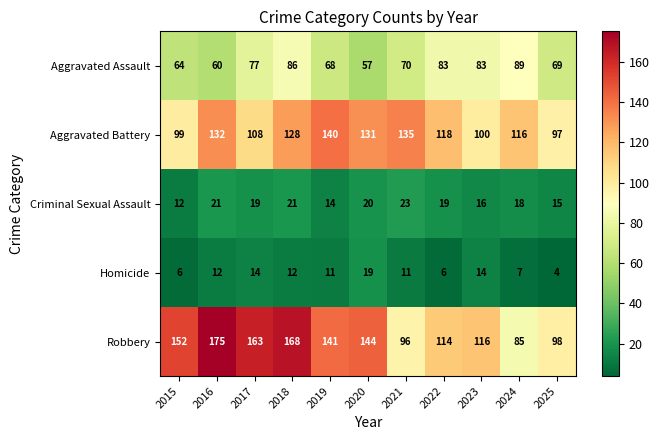

Rank the series at 2023 from lowest to highest value.

Homicide, Criminal Sexual Assault, Aggravated Assault, Aggravated Battery, Robbery